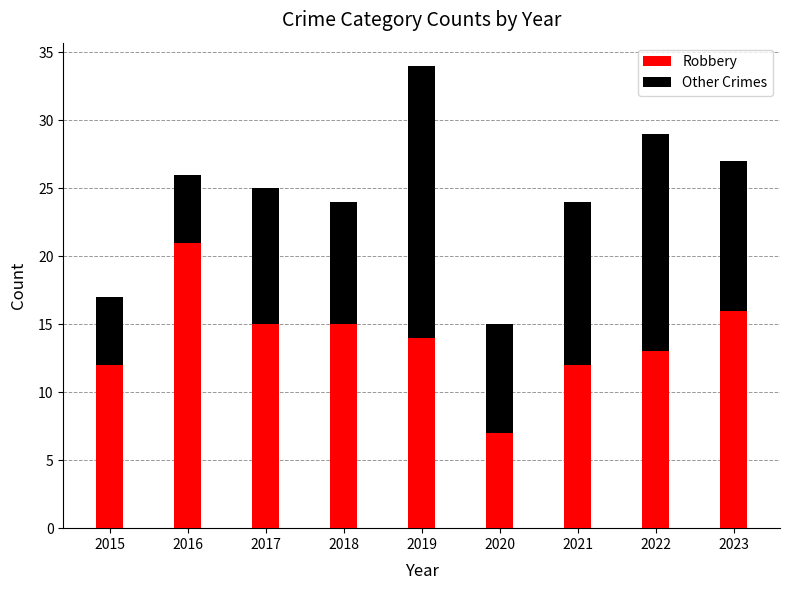

How many data points in Robbery are less than 14?

4